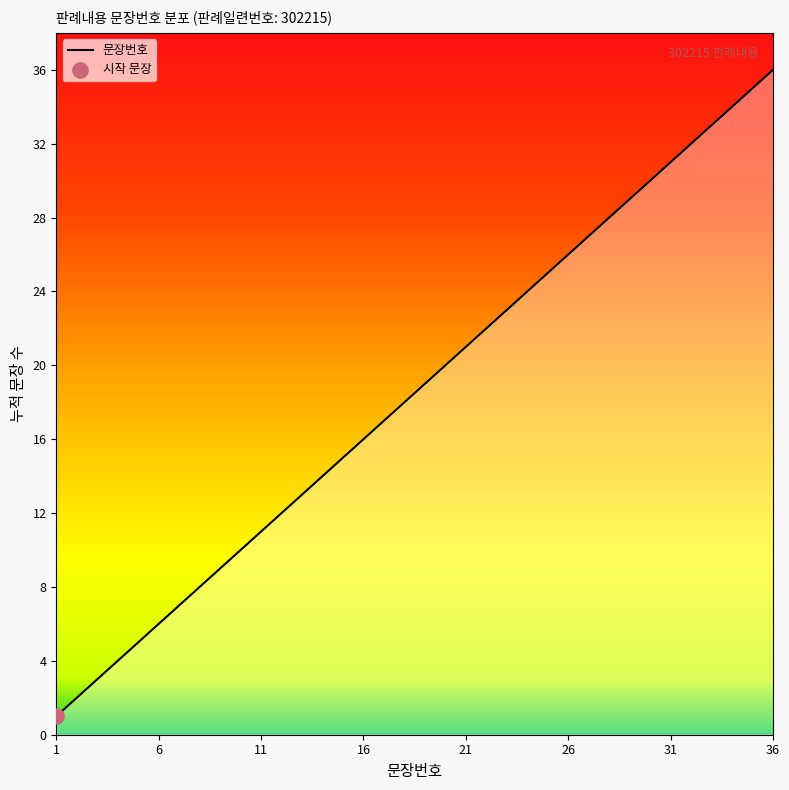

What is the greatest value displayed?

36